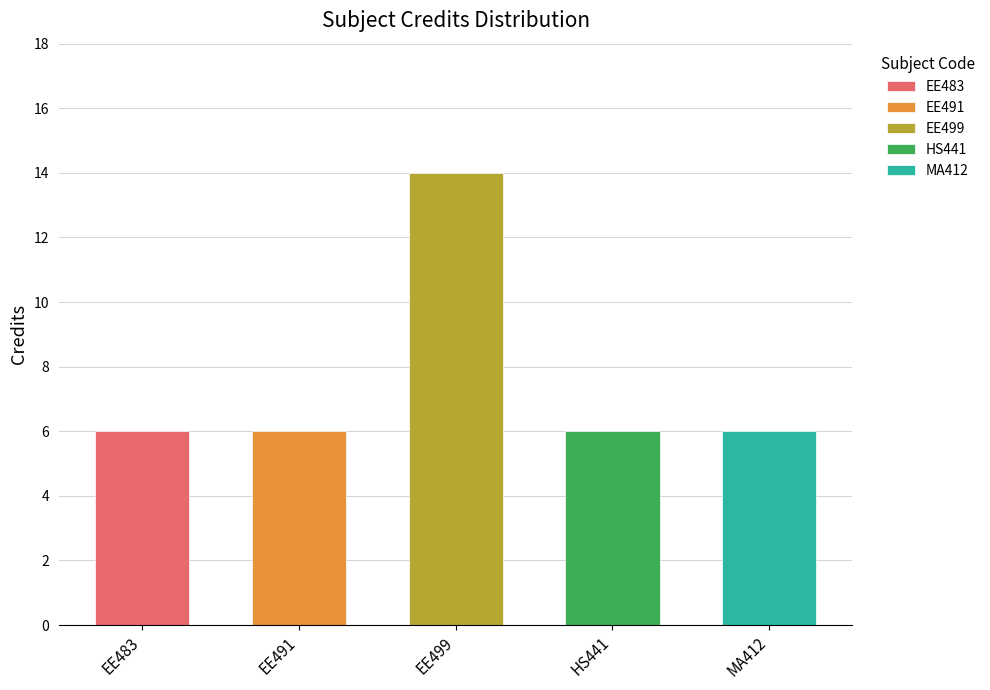

Approximately how many times larger is the value at HS441 compared to MA412?

1.0